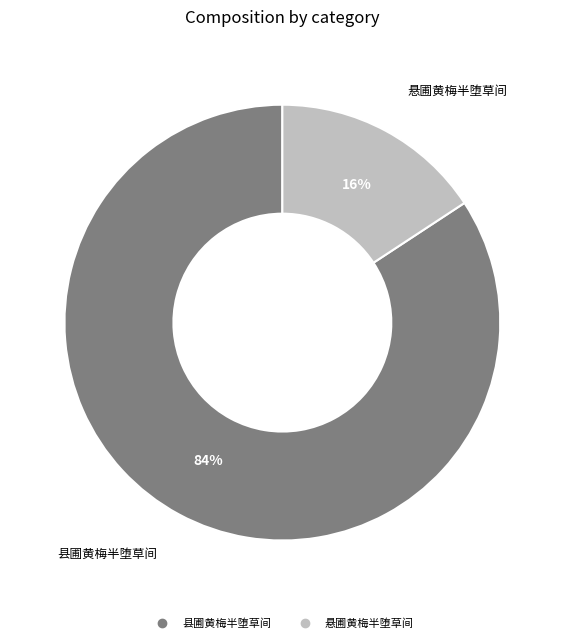

Which has a higher value, 悬圃黄梅半堕草间 or 县圃黄梅半堕草间?

县圃黄梅半堕草间